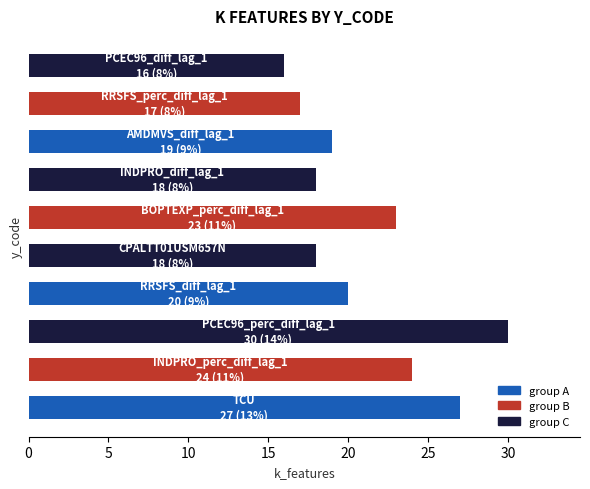

What is the sum of all values?

212